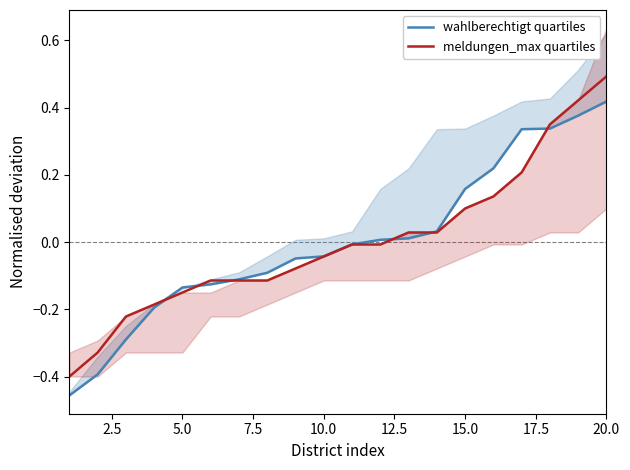

Reading left to right, extract all data points from this chart.

wahlberechtigt quartiles: -0.5	-0.4	-0.3	-0.2	-0.1	-0.1	-0.1	-0.1	-0.0	-0.0	-0.0	0.0	0.0	0.0	0.2	0.2	0.3	0.3	0.4	0.4
meldungen_max quartiles: -0.4	-0.3	-0.2	-0.2	-0.1	-0.1	-0.1	-0.1	-0.1	-0.0	-0.0	-0.0	0.0	0.0	0.1	0.1	0.2	0.3	0.4	0.5